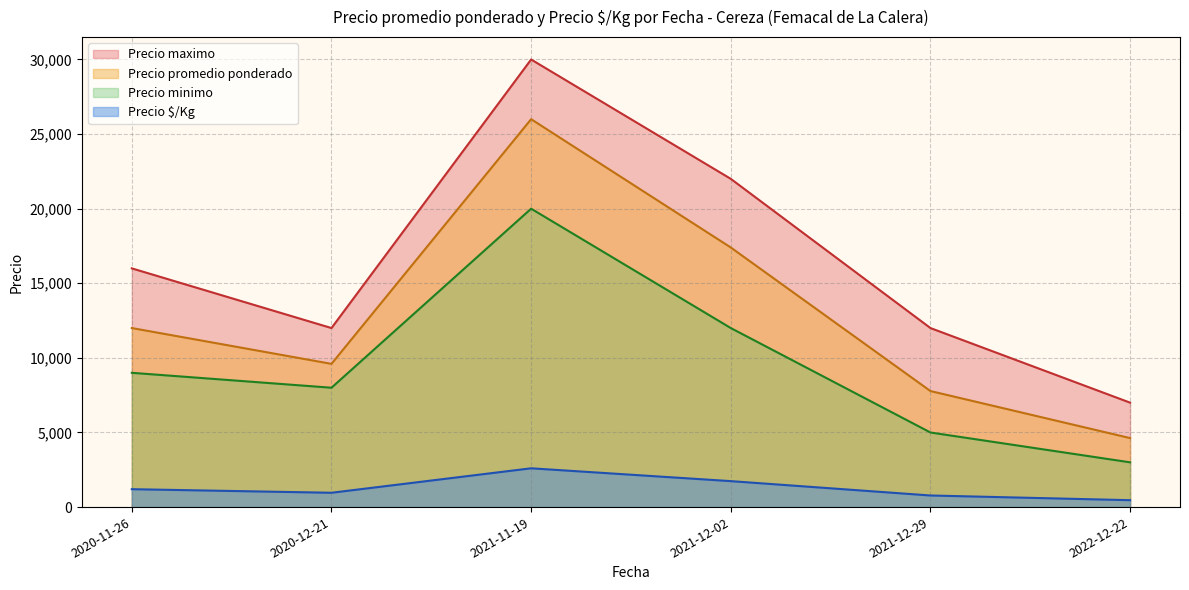

Rank the series by their maximum value, from lowest to highest.

Precio $/Kg, Precio minimo, Precio promedio ponderado, Precio maximo